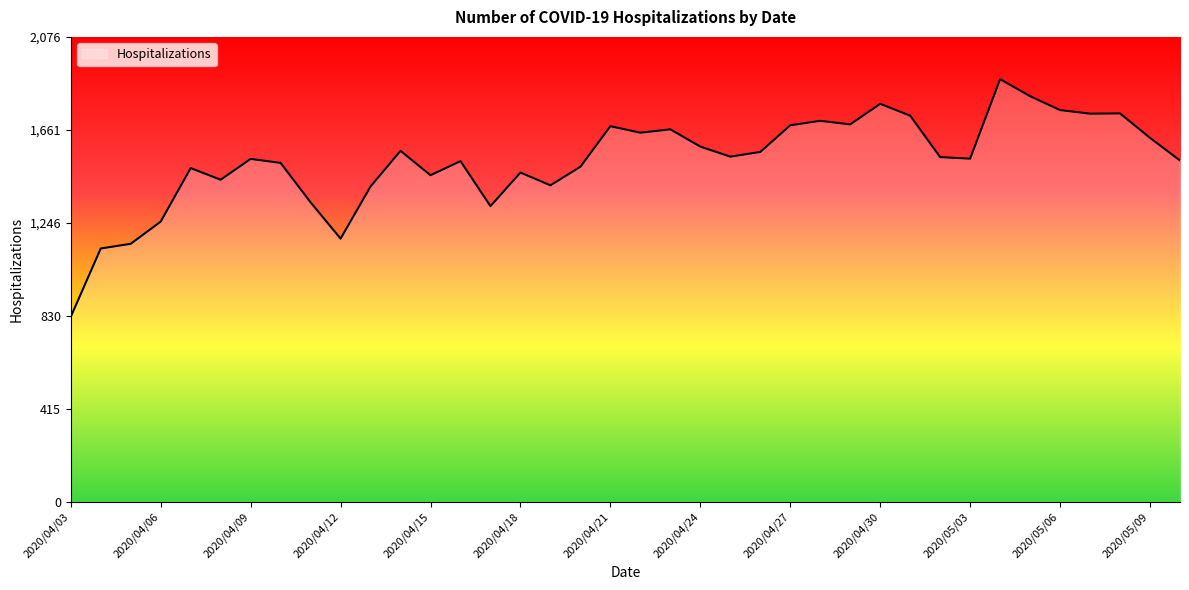

True or false: the data has more than 2 interior local peaks.

True